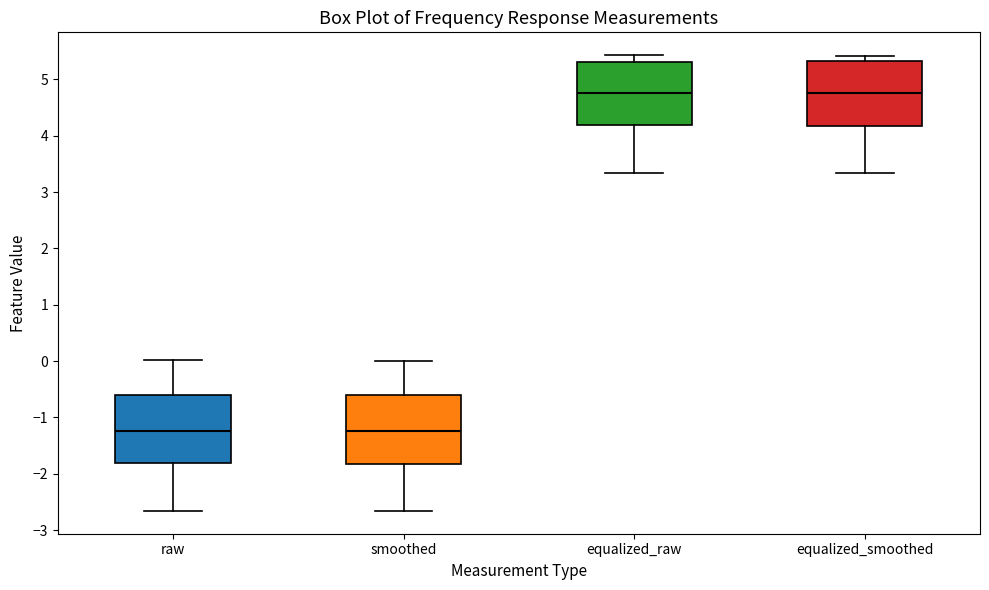

Reading left to right, read every box against the y-axis: the position of its median line, the range the box covers, and the ends of its whiskers. The values are not printed on the chart, so give them approximately, as read against the axis.

raw: median -1.2, box -1.8 to -0.6, whiskers -2.7 to 0.0
smoothed: median -1.2, box -1.8 to -0.6, whiskers -2.7 to 0.0
equalized_raw: median 4.8, box 4.2 to 5.3, whiskers 3.3 to 5.4
equalized_smoothed: median 4.8, box 4.2 to 5.3, whiskers 3.3 to 5.4